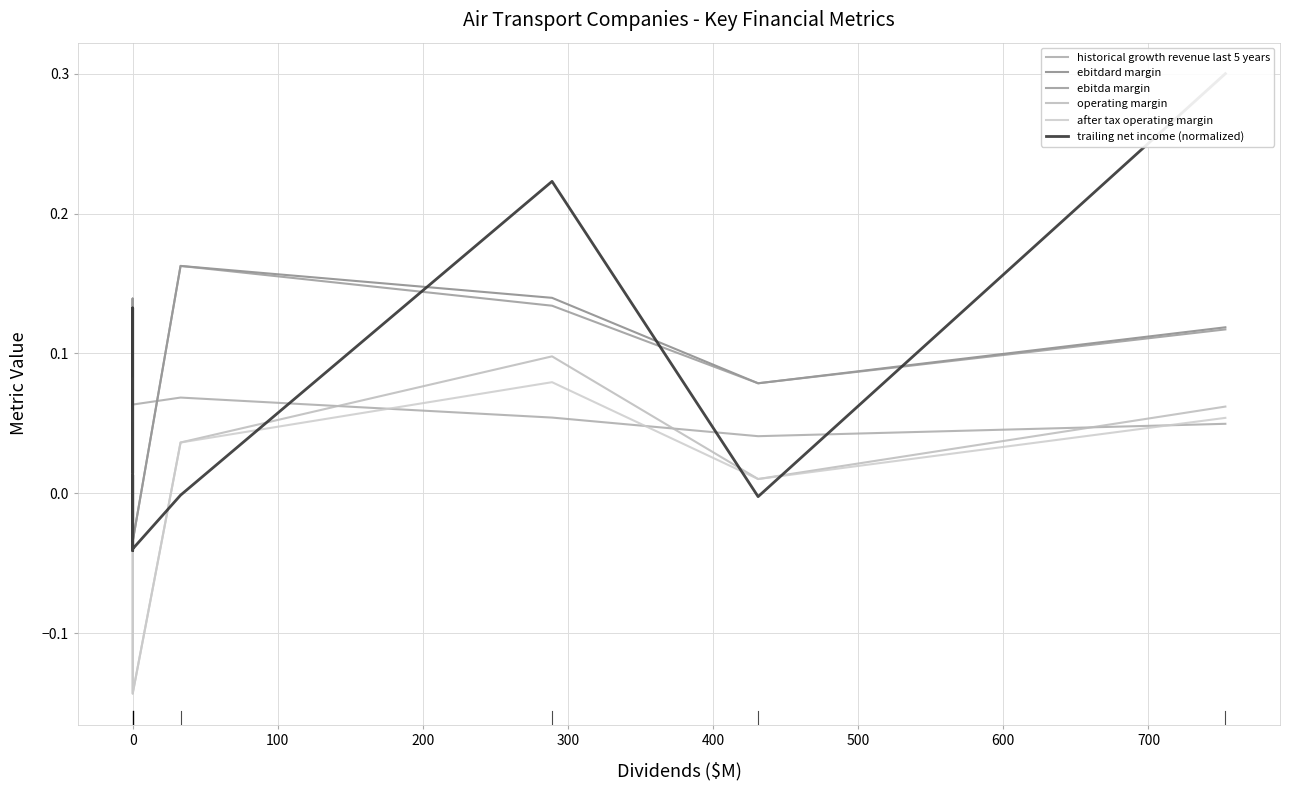

Does the chart have visible grid lines?

Yes